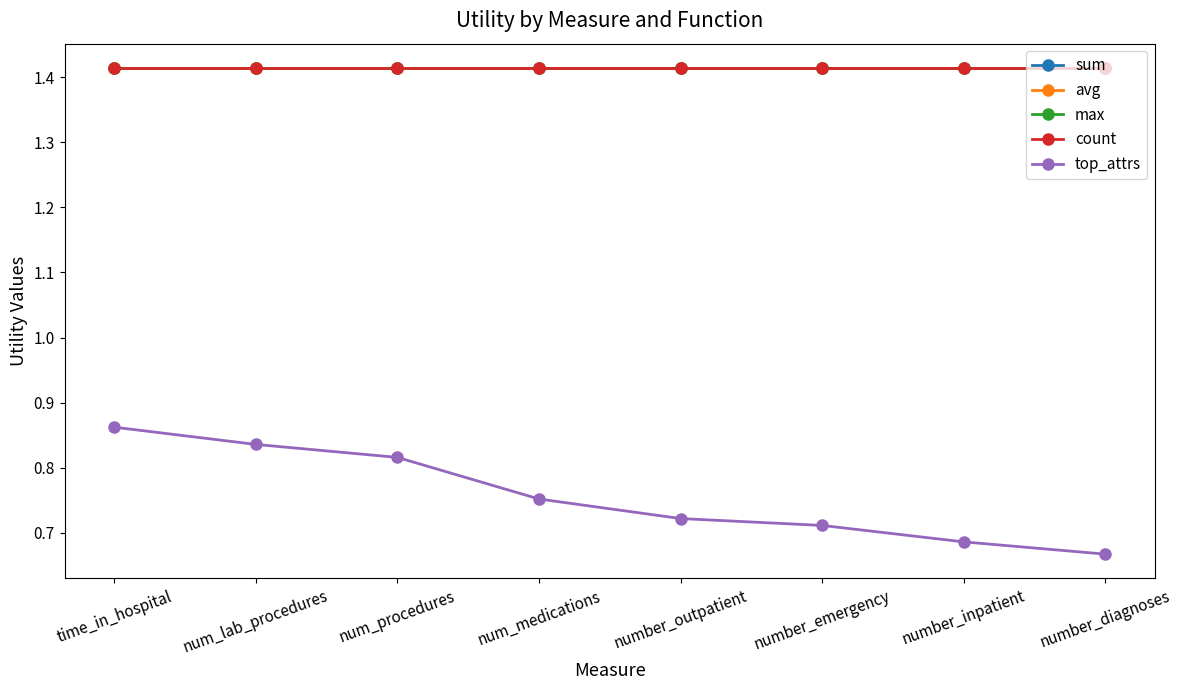

True or false: avg and sum intersect in this chart.

False